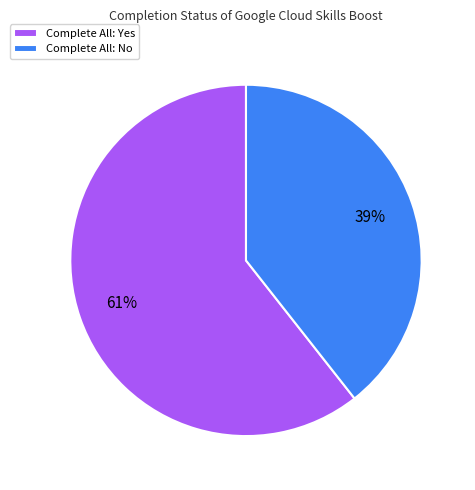

Combined, do Complete All: Yes and Complete All: No account for over 50%?

Yes